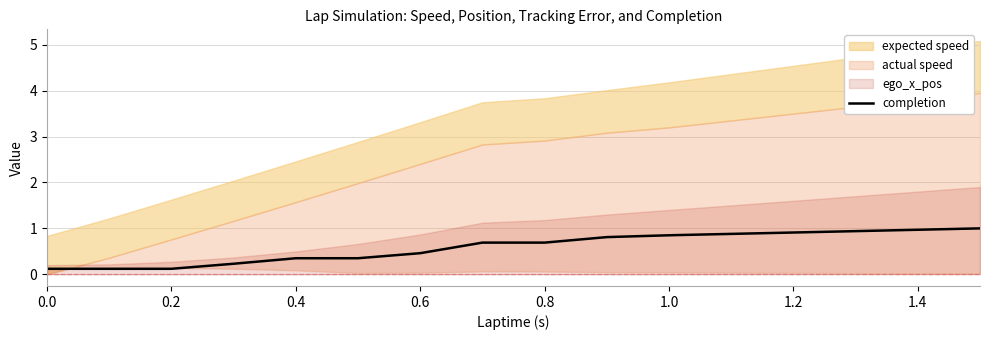

The value of completion at 0.6 is 0.7. True or false?

False